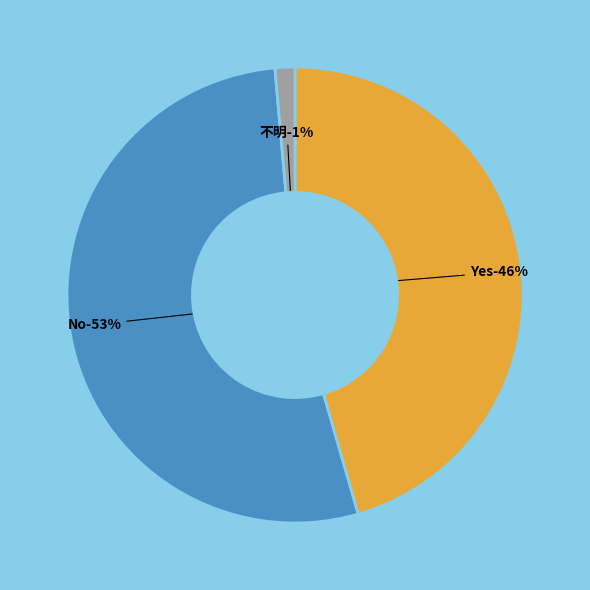

Does Yes account for over 50% of the chart?

No